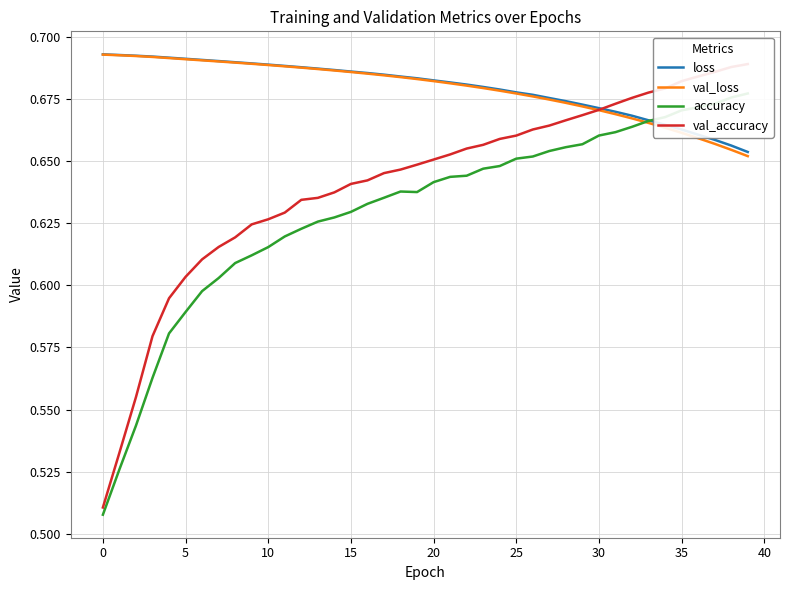

At how many categories does at least one series exceed 0?

40